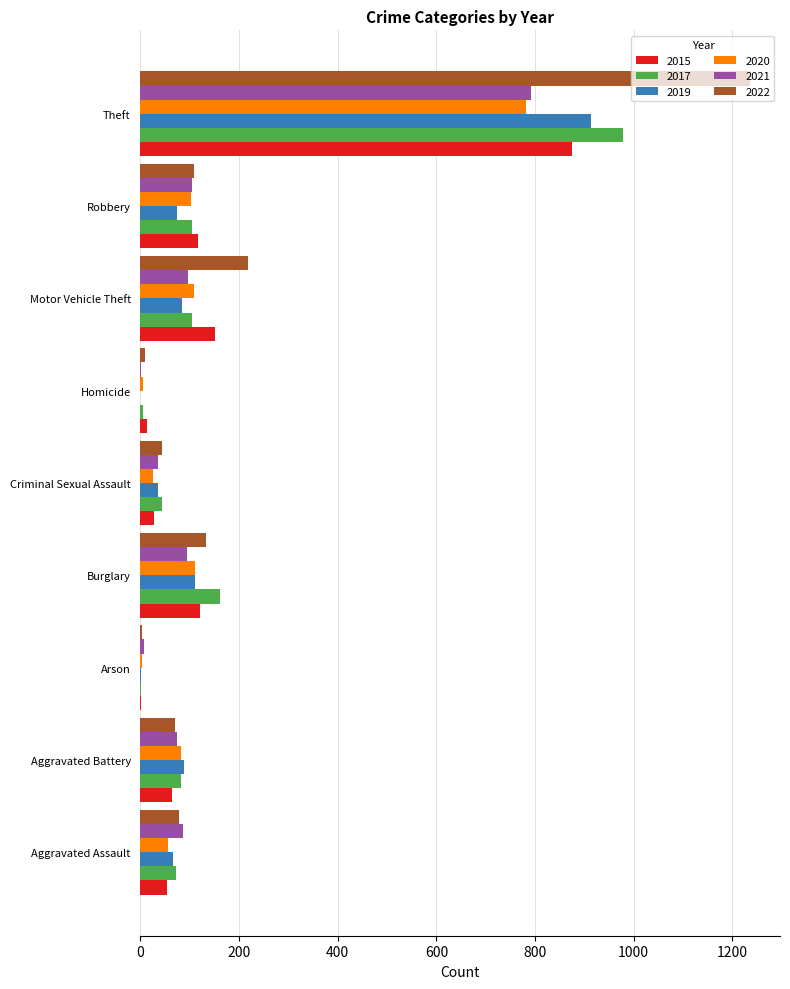

What is the total value across all series at Aggravated Battery?

463